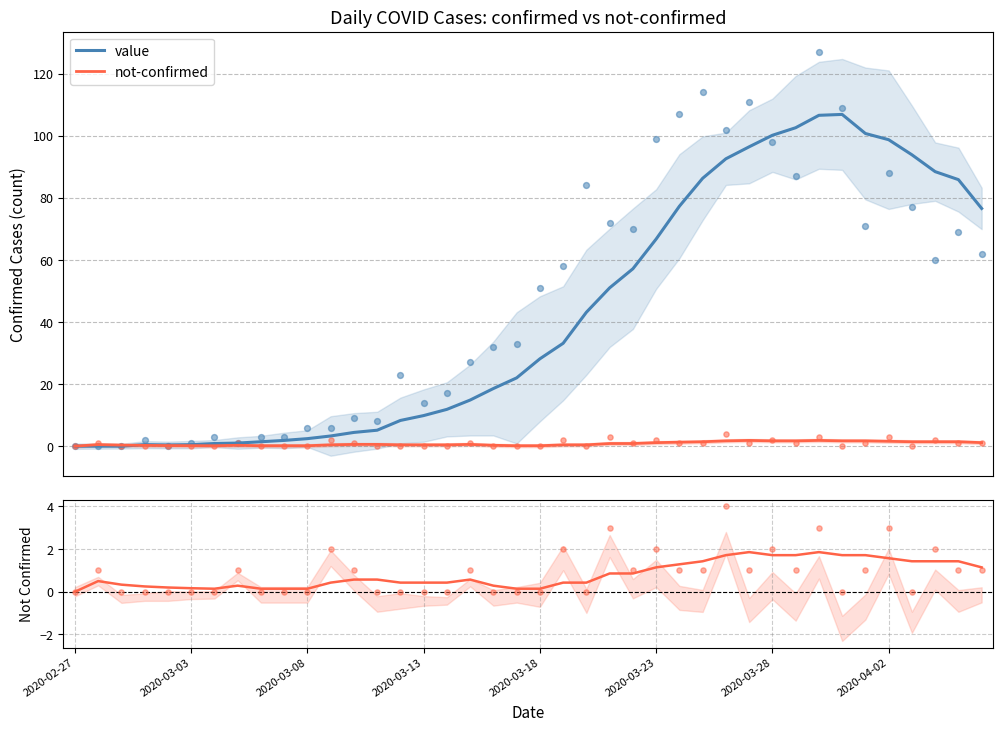

At how many categories does at least one series exceed 32?

19